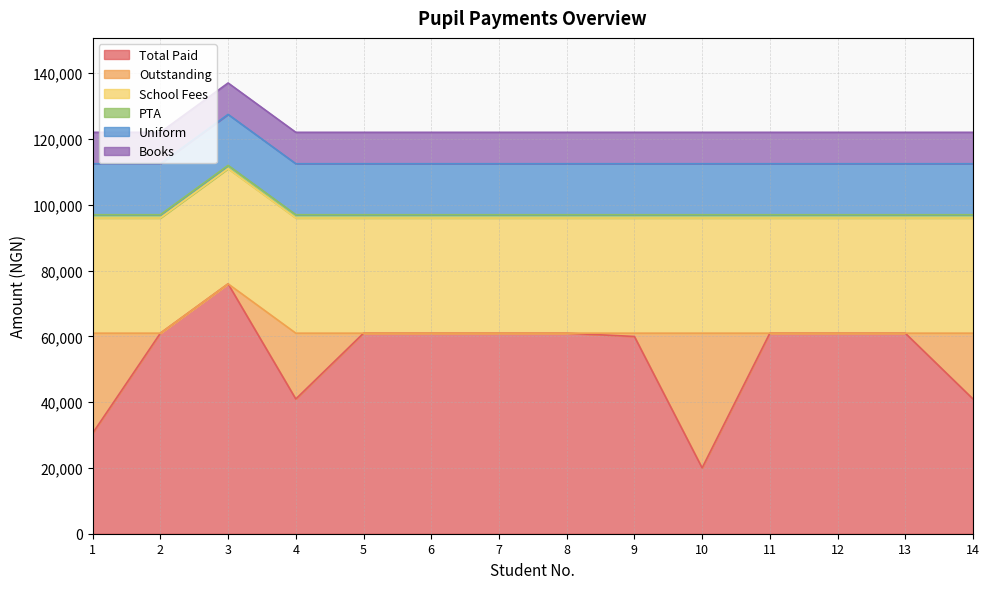

Reading left to right, extract all data points from this chart.

Total Paid: 1=30550	2=60950	3=75950	4=40950	5=60950	6=60950	7=60950	8=60950	9=59950	10=20000	11=60950	12=60950	13=60950	14=40950
Outstanding: 1=30400	2=0	3=0	4=20000	5=0	6=0	7=0	8=0	9=1000	10=40950	11=0	12=0	13=0	14=20000
School Fees: 1=35000	2=35000	3=35000	4=35000	5=35000	6=35000	7=35000	8=35000	9=35000	10=35000	11=35000	12=35000	13=35000	14=35000
PTA: 1=1000	2=1000	3=1000	4=1000	5=1000	6=1000	7=1000	8=1000	9=1000	10=1000	11=1000	12=1000	13=1000	14=1000
Uniform: 1=15500	2=15500	3=15500	4=15500	5=15500	6=15500	7=15500	8=15500	9=15500	10=15500	11=15500	12=15500	13=15500	14=15500
Books: 1=9550	2=9550	3=9550	4=9550	5=9550	6=9550	7=9550	8=9550	9=9550	10=9550	11=9550	12=9550	13=9550	14=9550